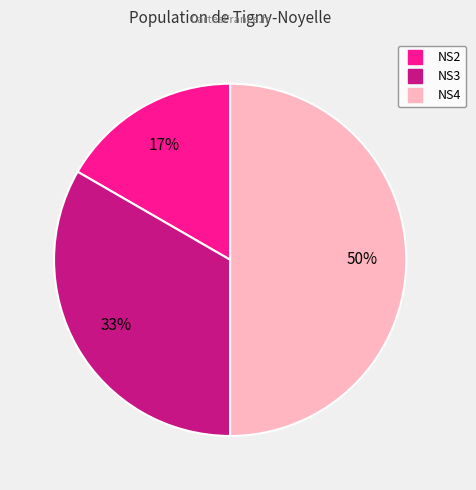

To the nearest percent, what is the average slice percentage?

33%